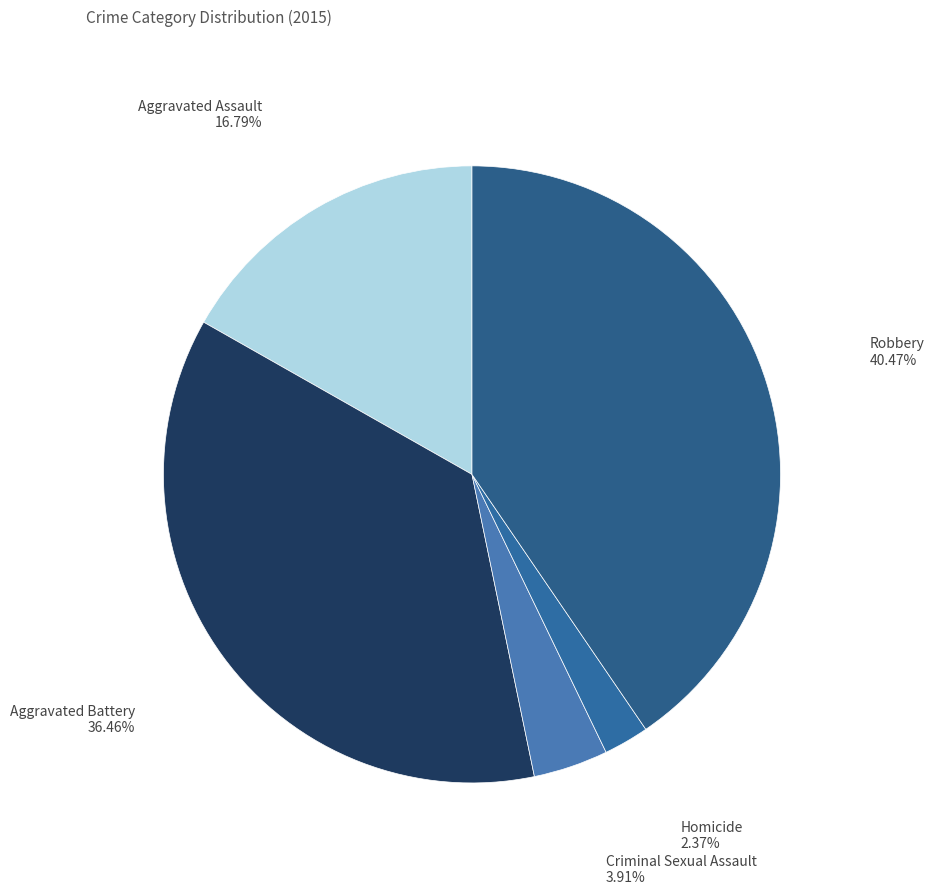

How many slices are in this pie chart?

5